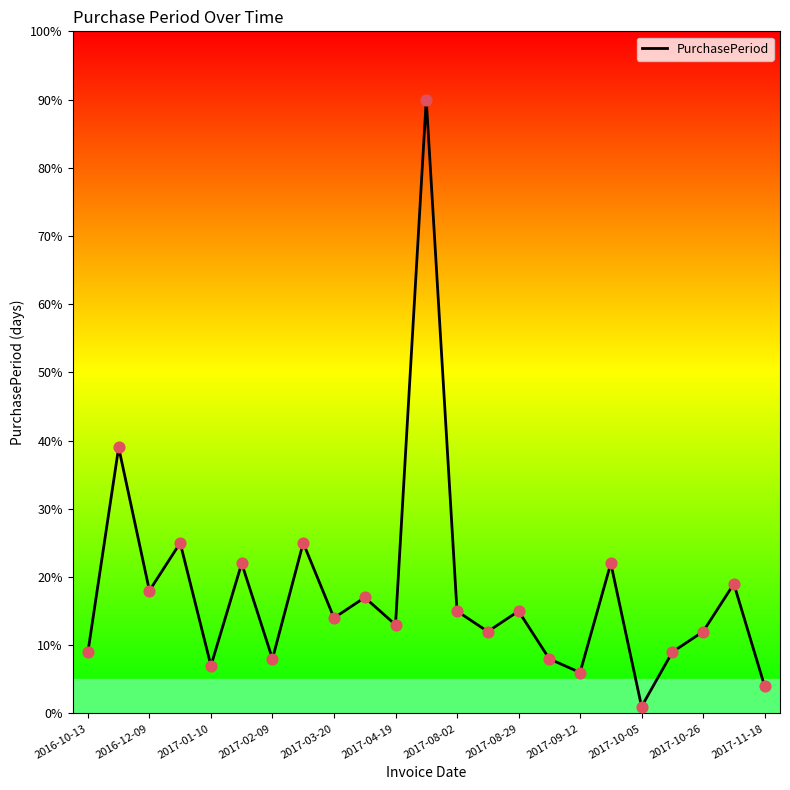

What is the difference between the maximum and minimum values?

89